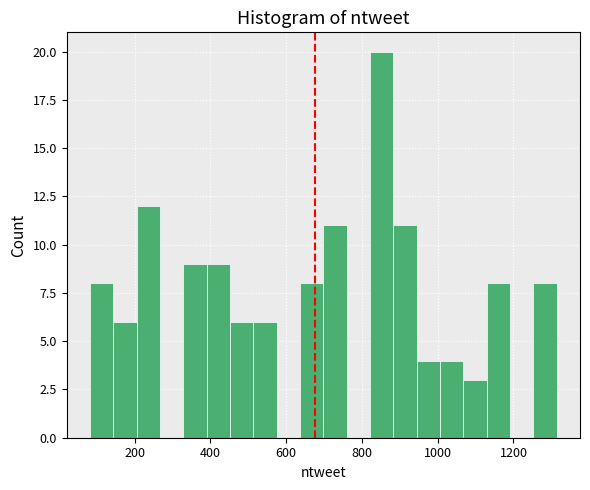

Around what value on the x-axis is the tallest bar? Give the approximate position of its centre, as read against the axis.

860